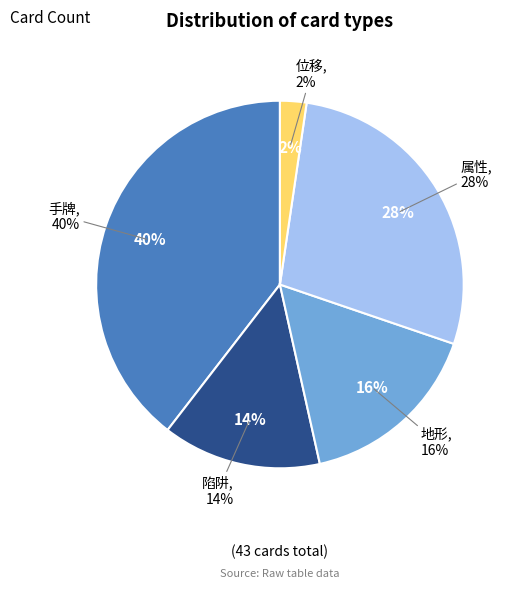

Combined, do 陷阱 and 地形 account for over 50%?

No